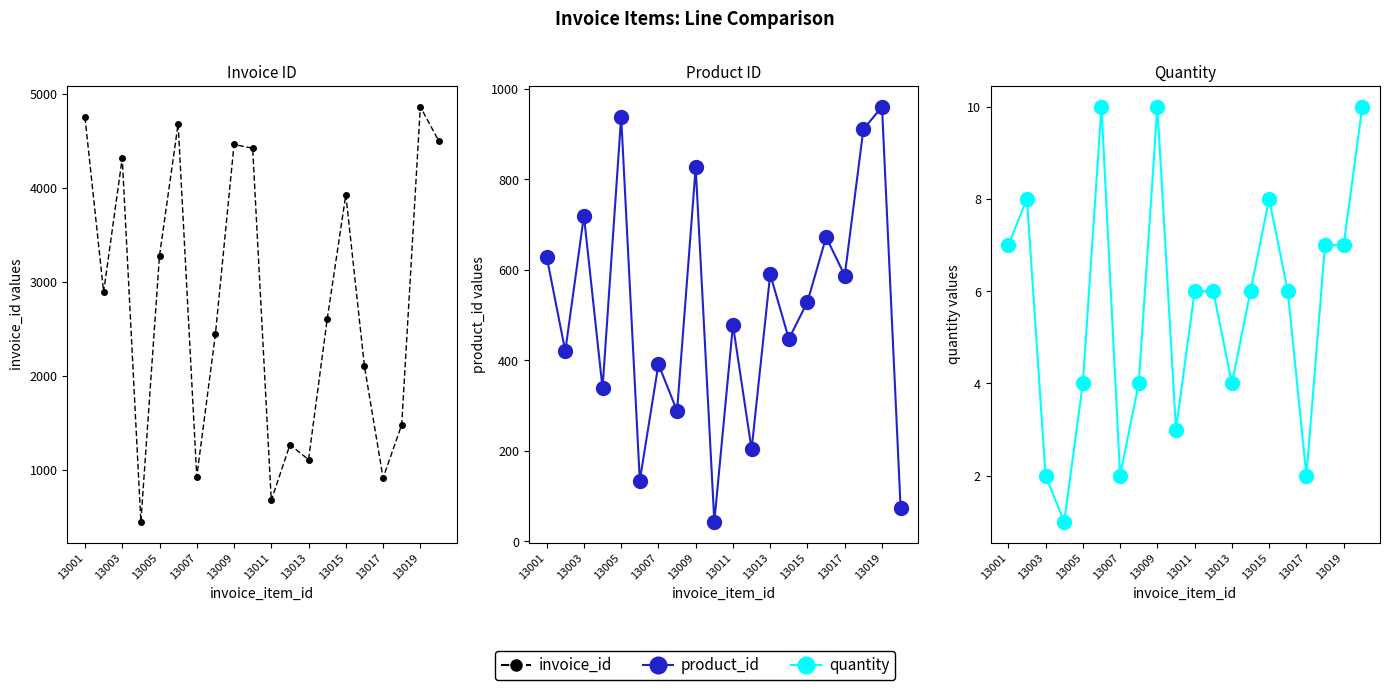

Which series has the largest total across all categories?

invoice_id